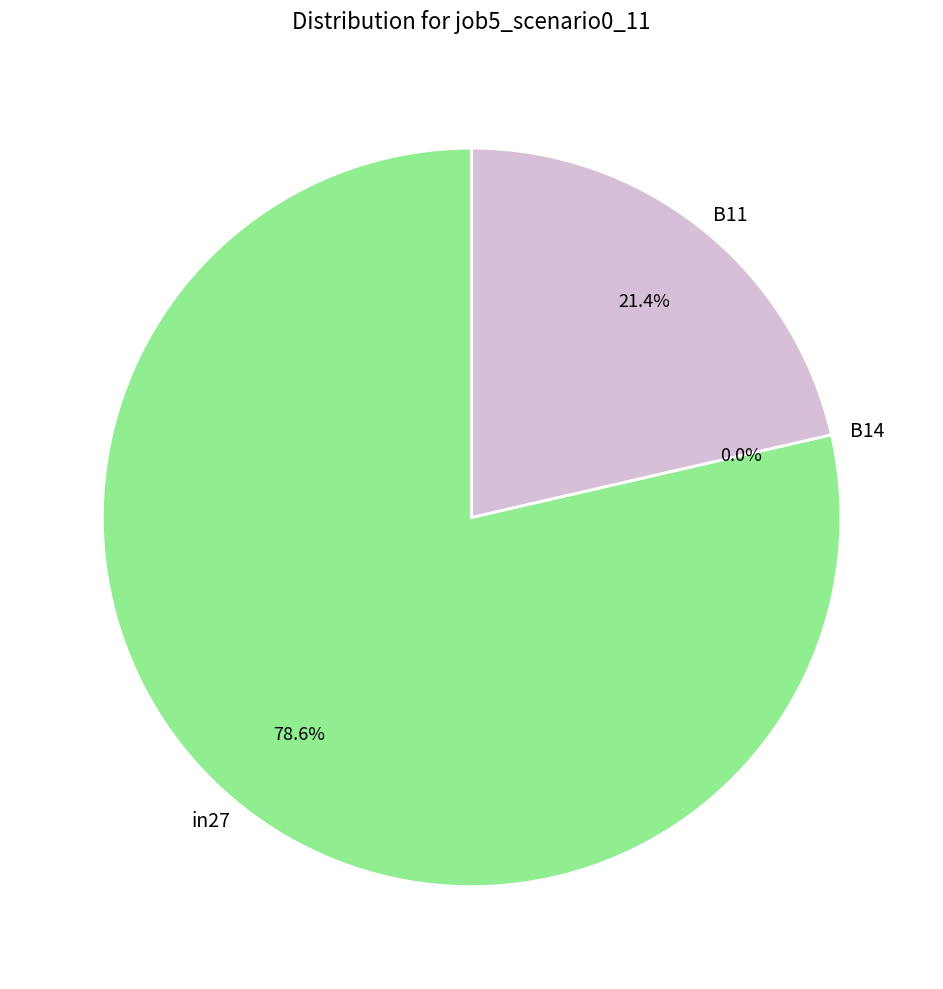

Which category accounts for the majority?

in27